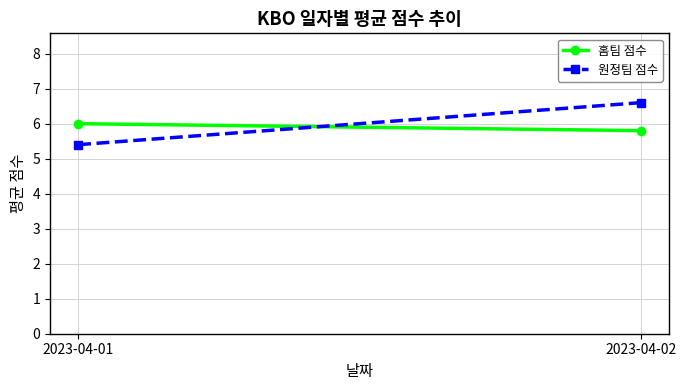

Which category has the highest value in the 원정팀 점수 series?

2023-04-02